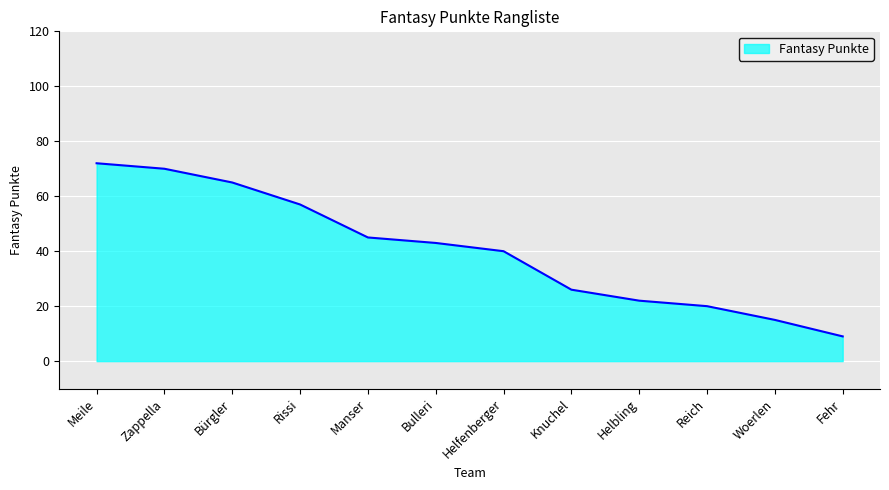

What is the sum of the values at Helfenberger and Helbling?

62